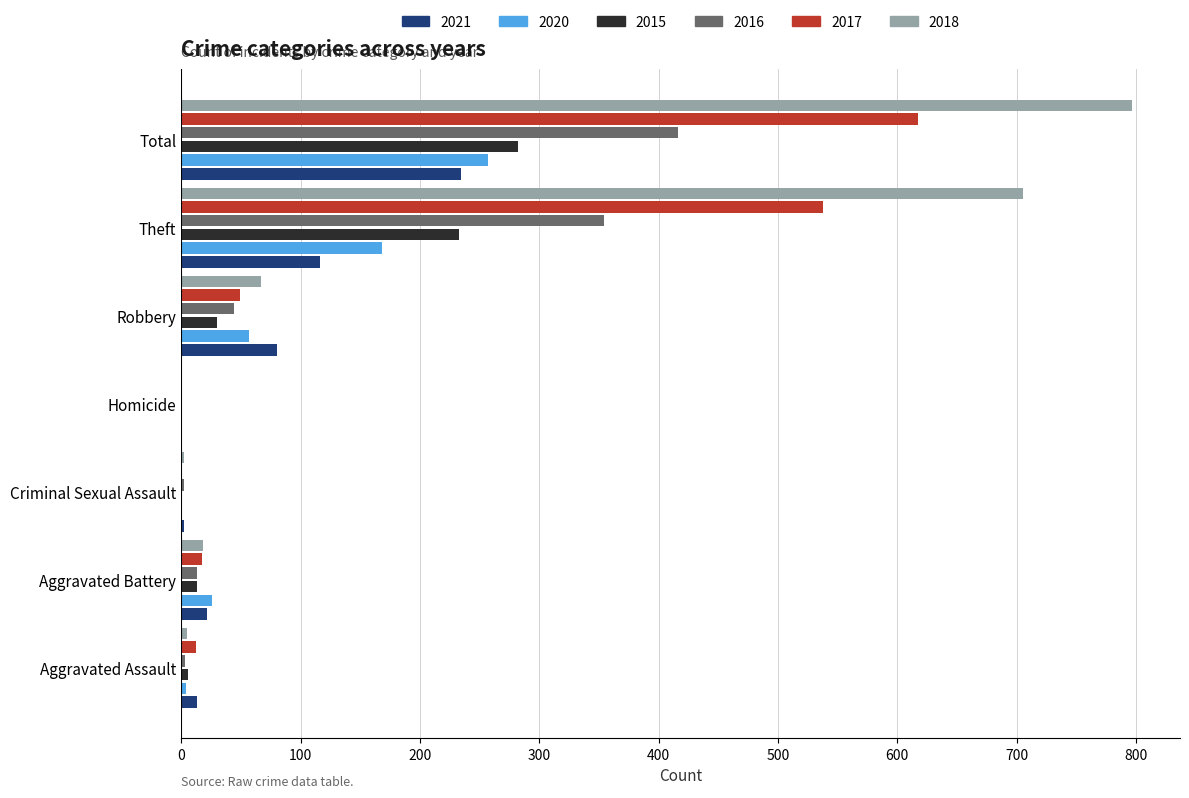

What is the approximate value of 2016 at Robbery?

44